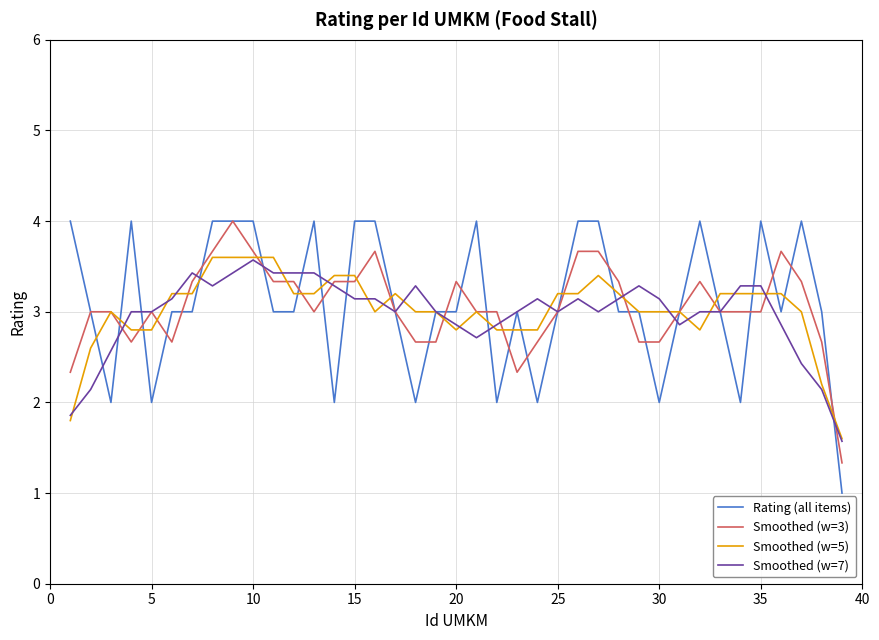

List the series in order of their overall mean, lowest first.

Smoothed (w=7), Smoothed (w=5), Smoothed (w=3), Rating (all items)